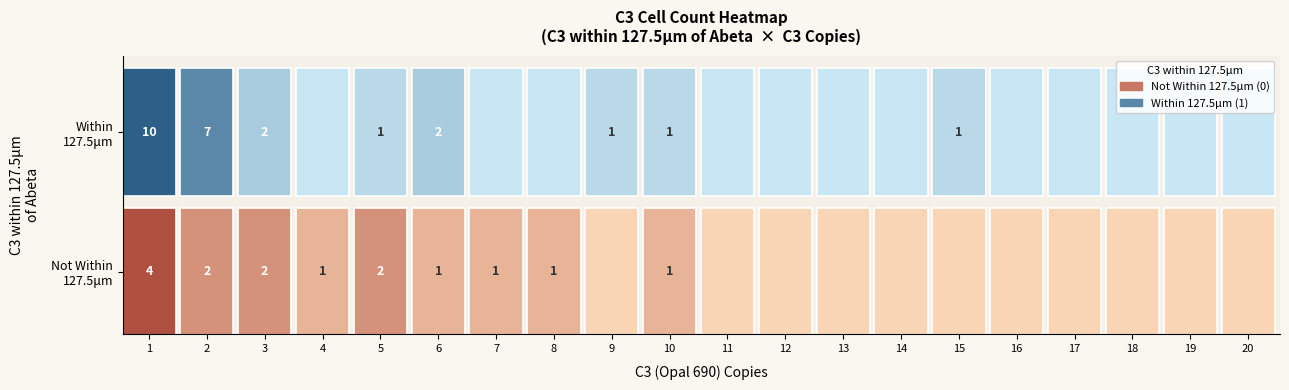

The C3 within 1 (within 127.5um) series shows 2 at 16. True or false?

False